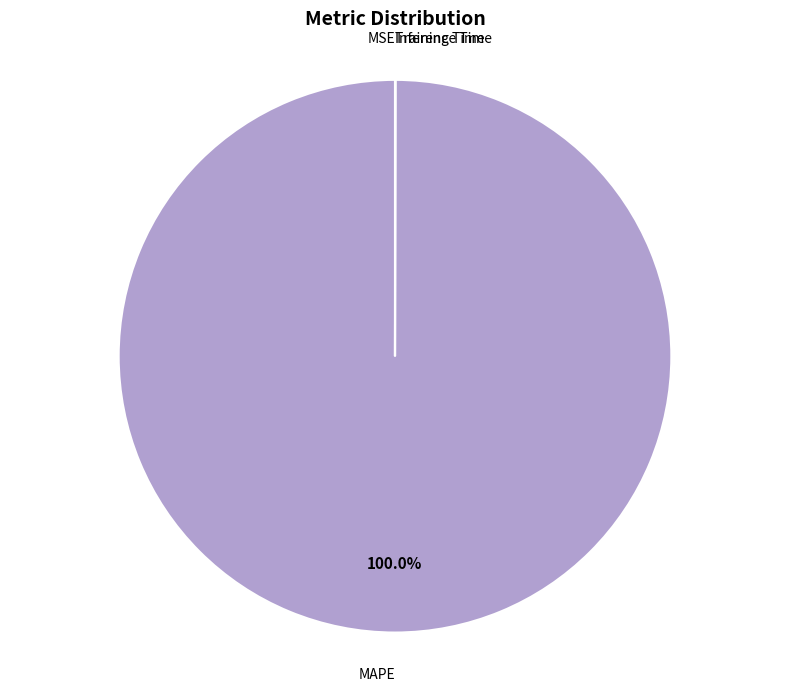

Which category has the biggest portion of the pie?

MAPE